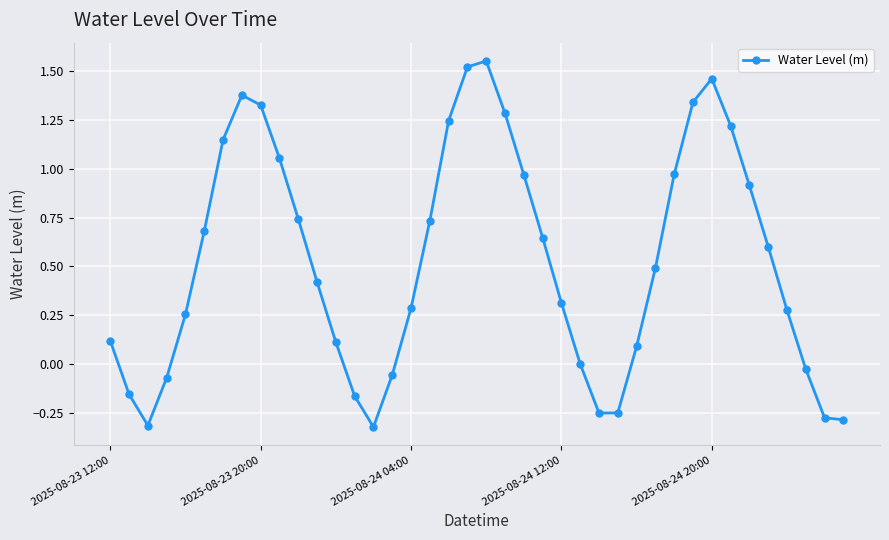

How many data points does each series have?

40